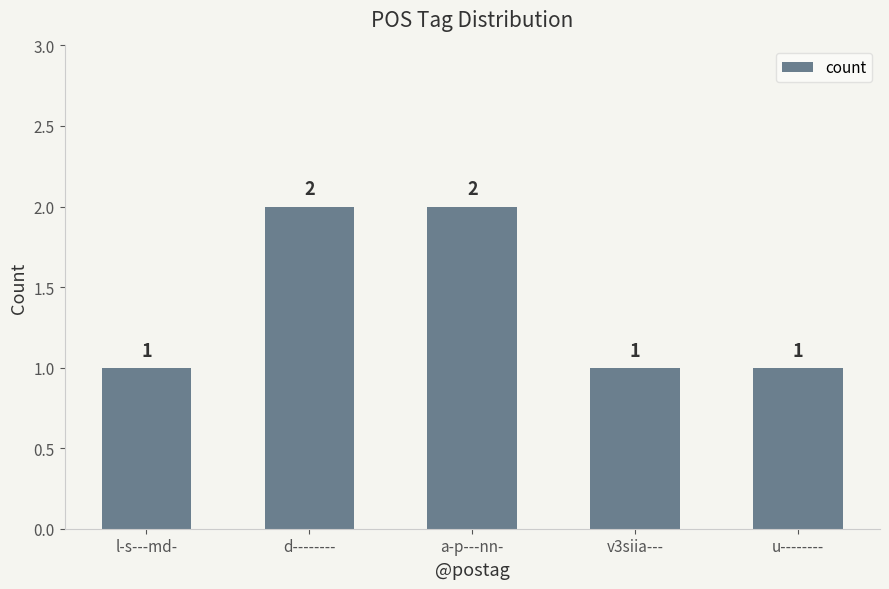

What value does the data have at a-p---nn-?

2